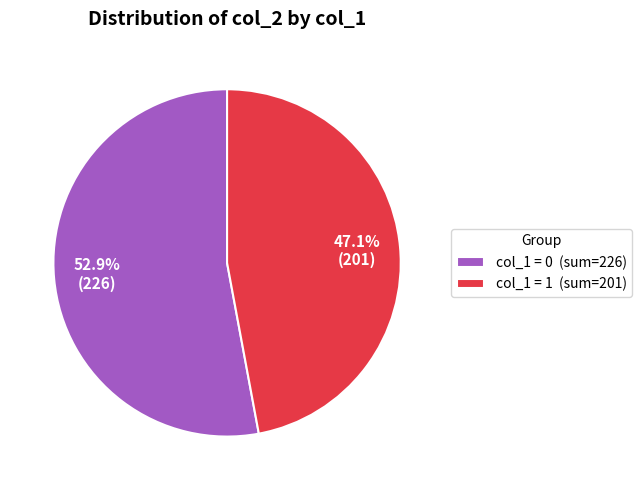

Does col_1 = 1 (sum=201) account for over 50% of the chart?

No